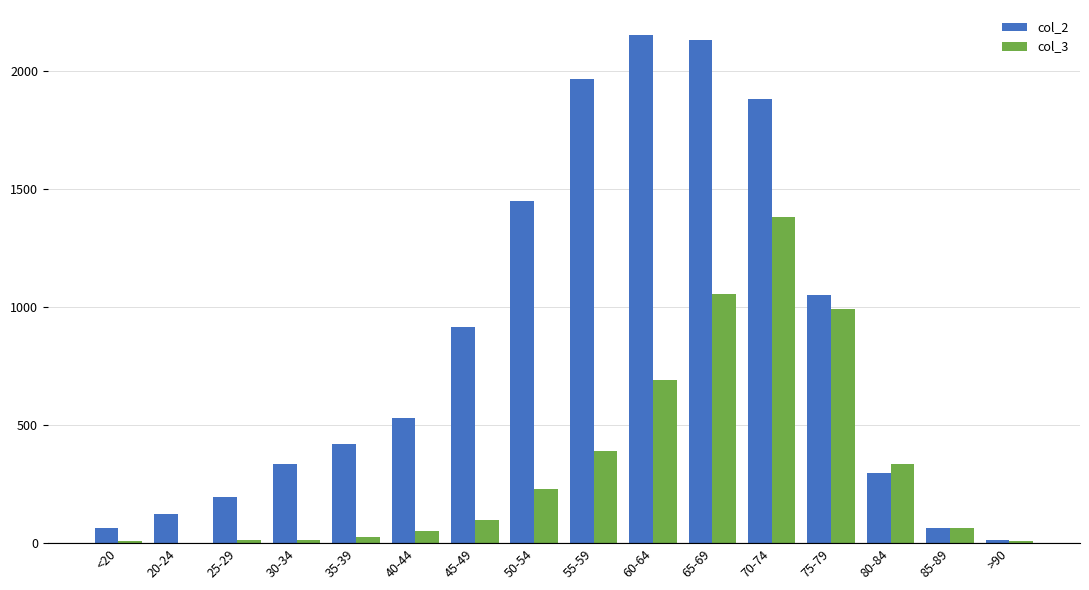

How many groups of bars are there?

16